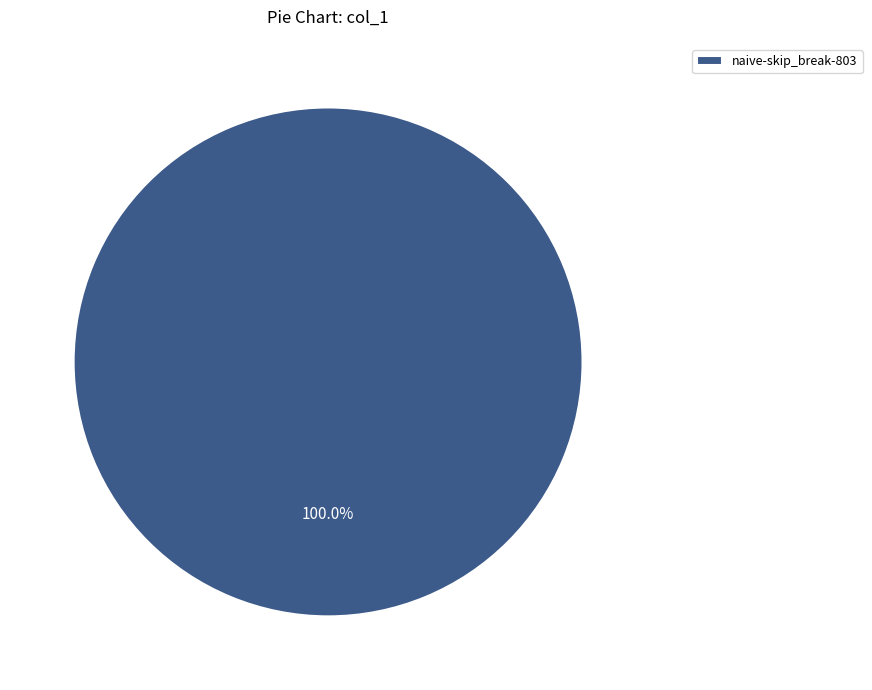

To the nearest percent, what portion does naive-skip_break-803 represent?

100%